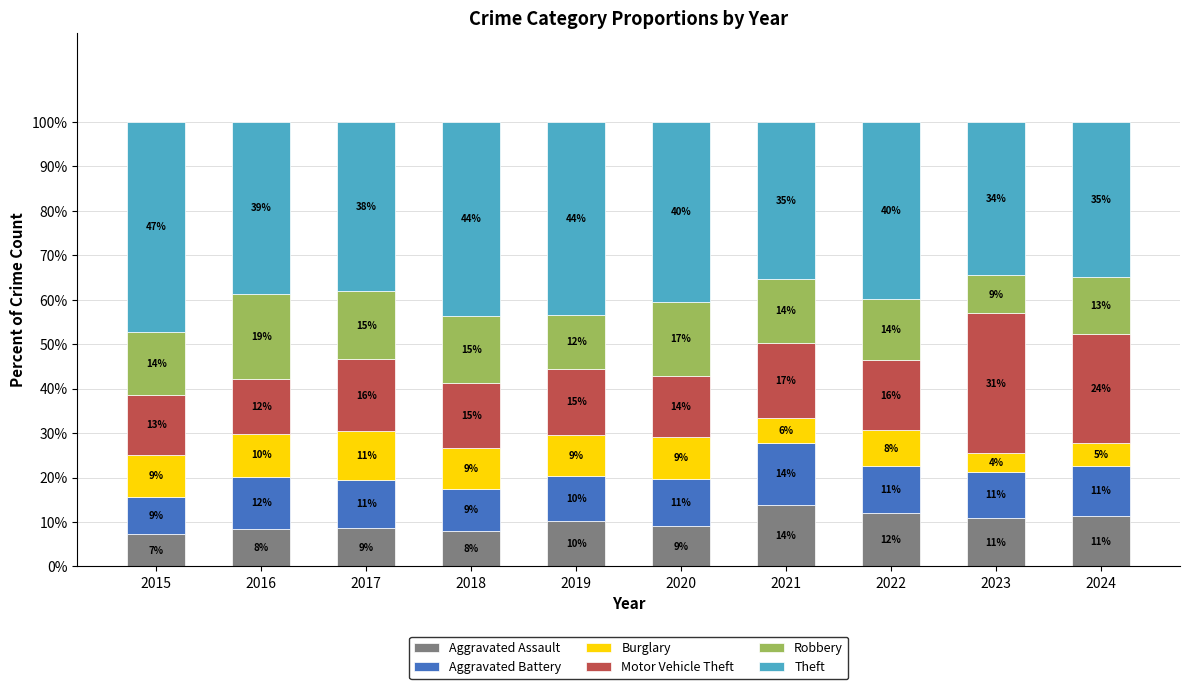

Which category has the lowest value in the Aggravated Assault series?

2015